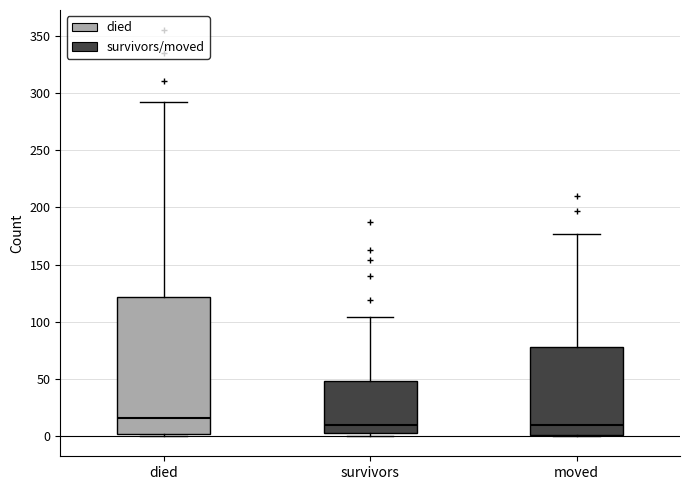

Where is the upper edge of the box for moved on the y-axis? The values are not printed on the chart, so give them approximately, as read against the axis.

80